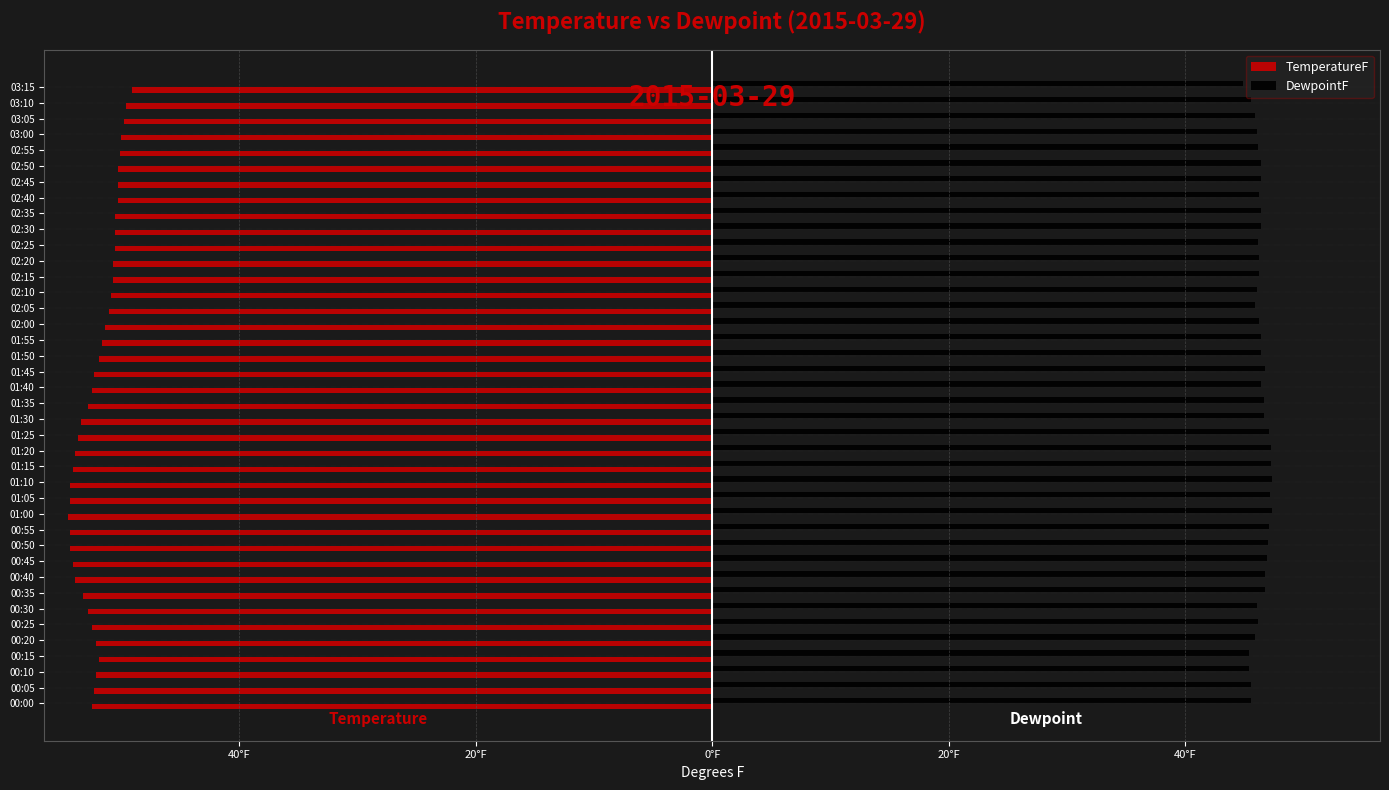

What are all the series names shown in the legend?

TemperatureF, DewpointF